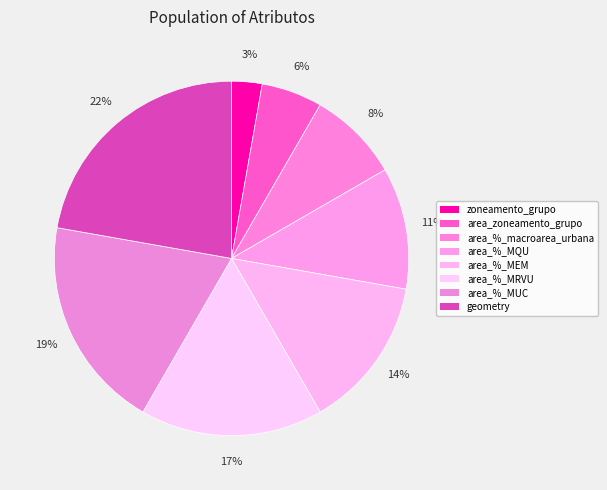

To the nearest percent, what percentage of the pie is geometry?

22%